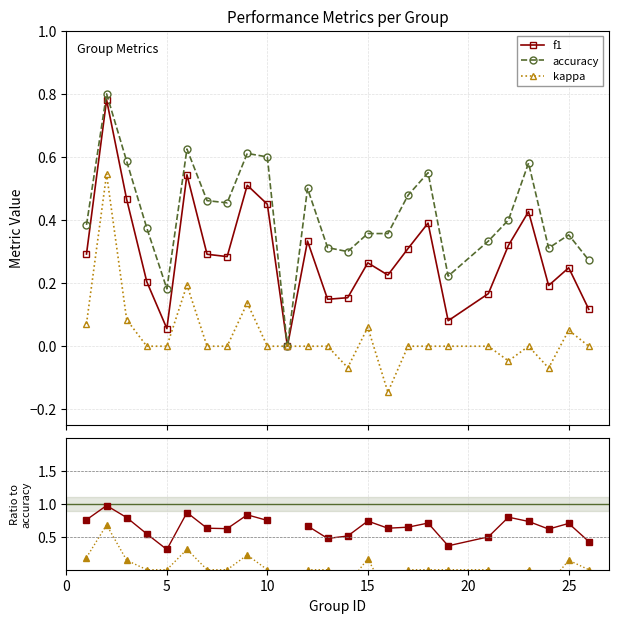

What is the sum of all accuracy values?

10.4